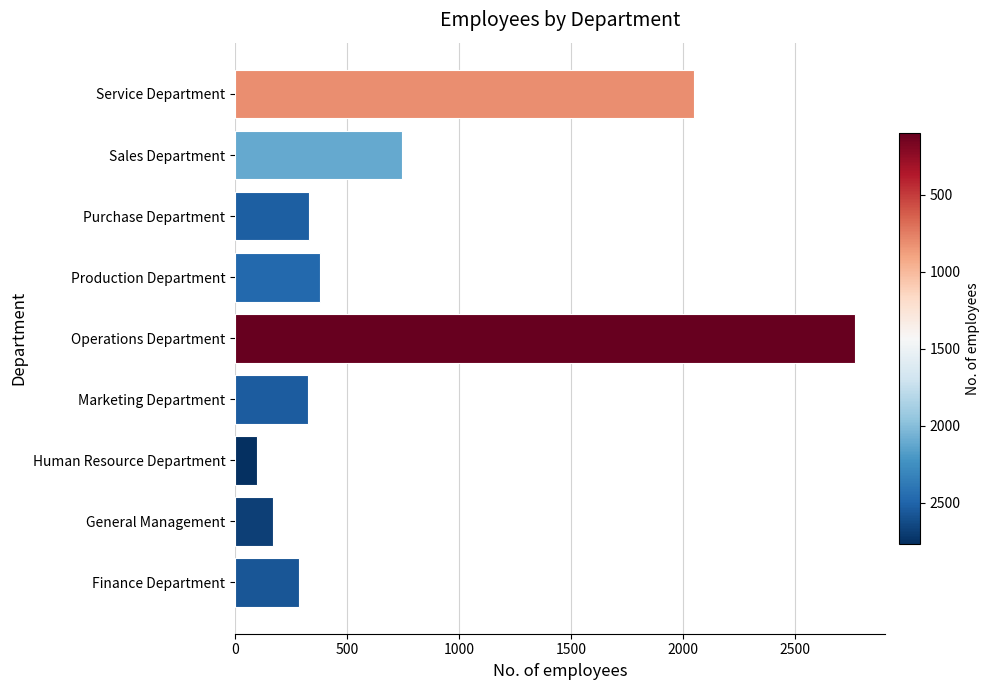

At which category does the chart reach its peak across all series?

Operations Department